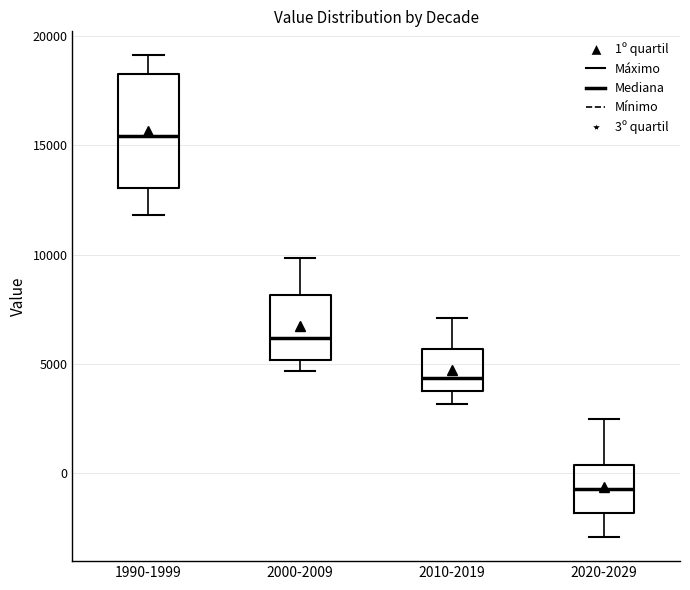

Comparing the boxes themselves (not the whiskers), which one is the tallest?

1990-1999